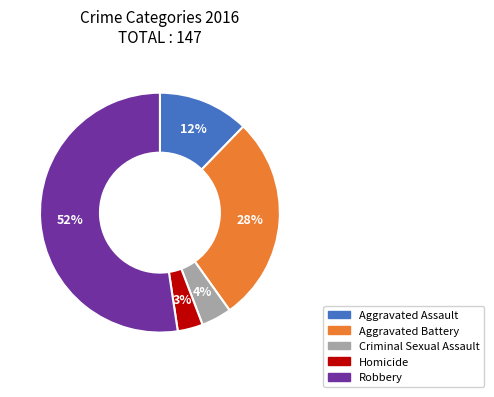

Is the sum of Aggravated Assault and Criminal Sexual Assault greater than half?

No